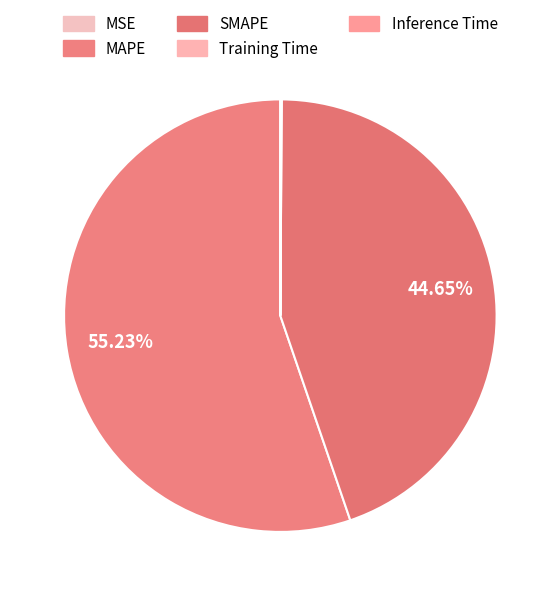

Which slice is the smallest?

MSE